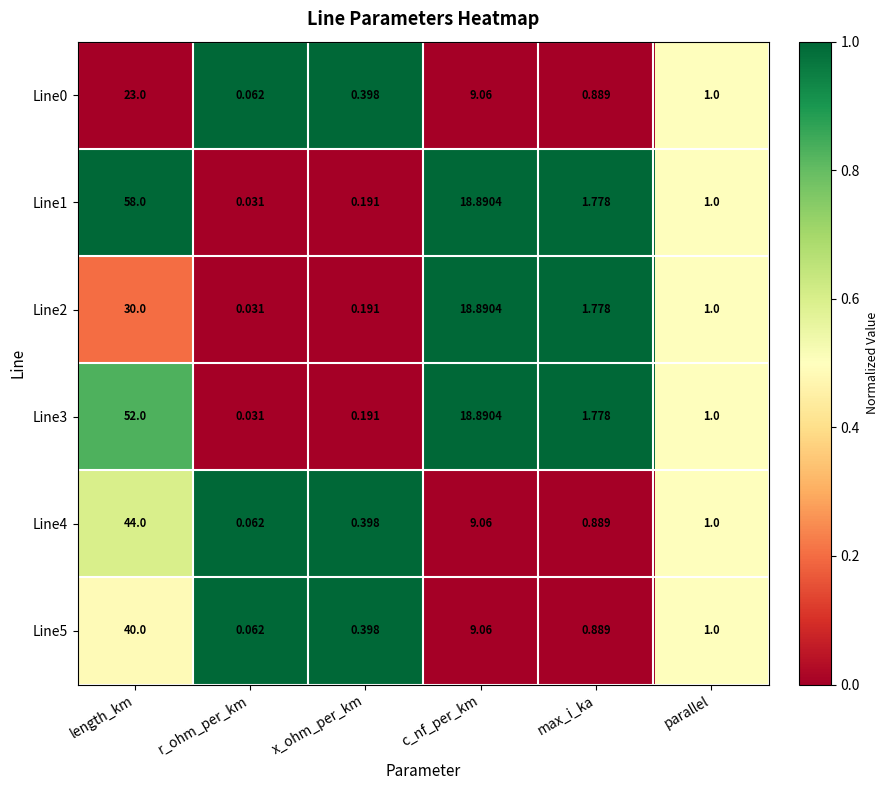

What is the total value across all series at parallel?

6.0